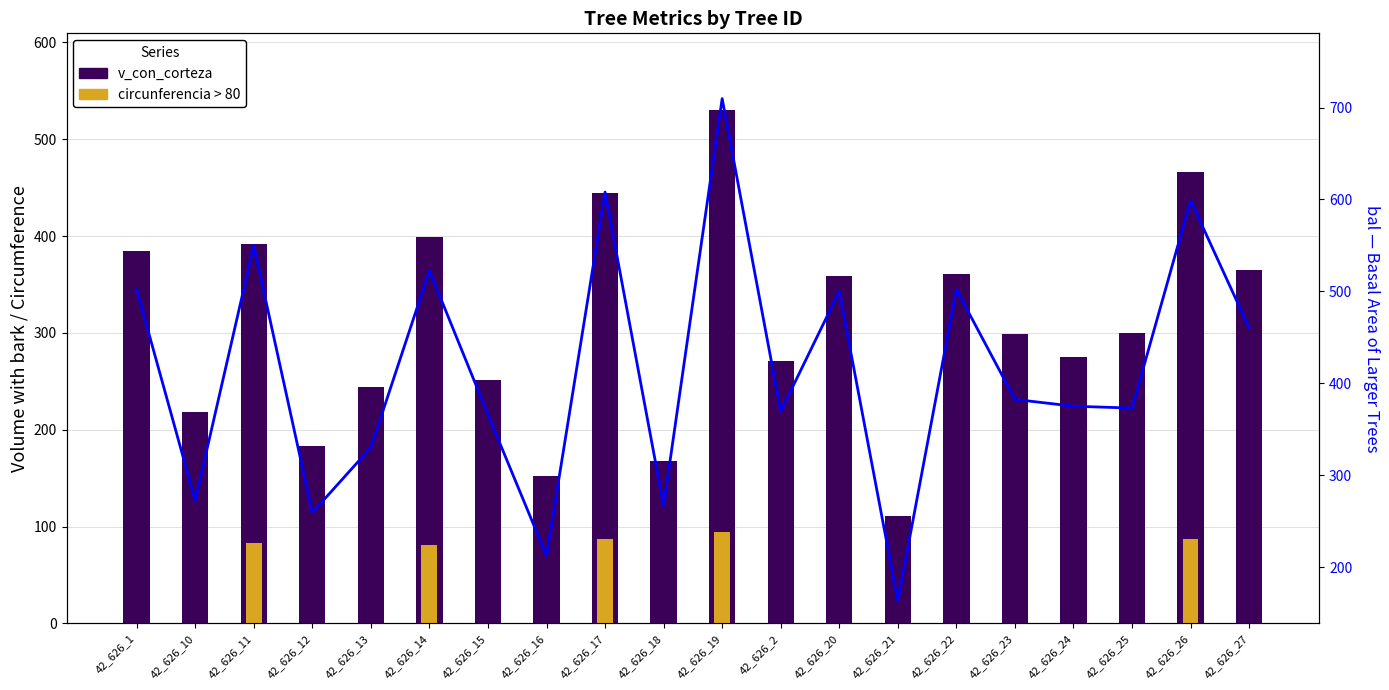

Which has a higher value, 42_626_16 or 42_626_27?

42_626_27